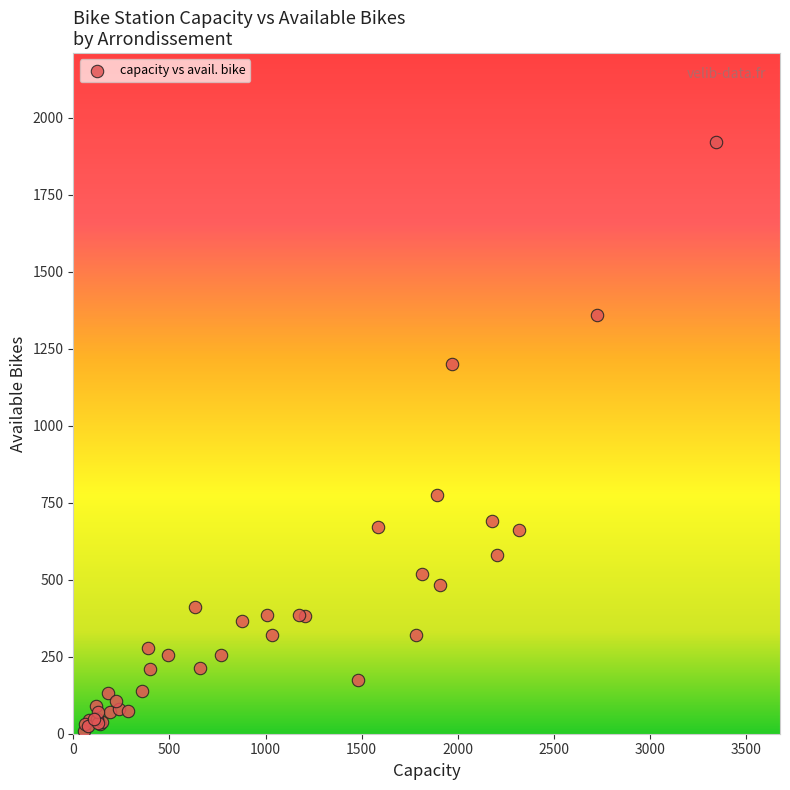

What Y value in the scatter plot is closest to 965?

776